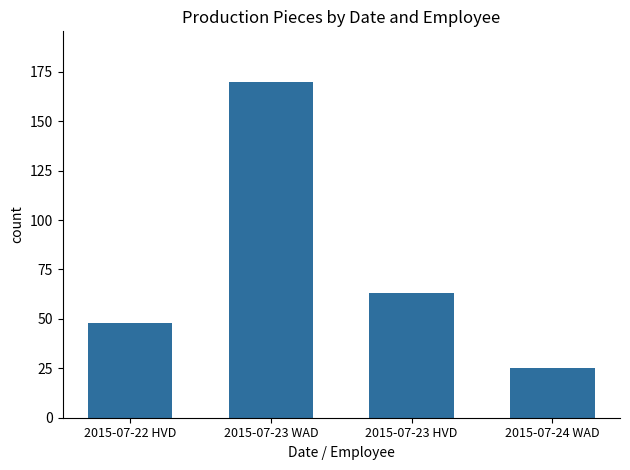

What is the label of the 2nd bar from the left?

2015-07-23 WAD